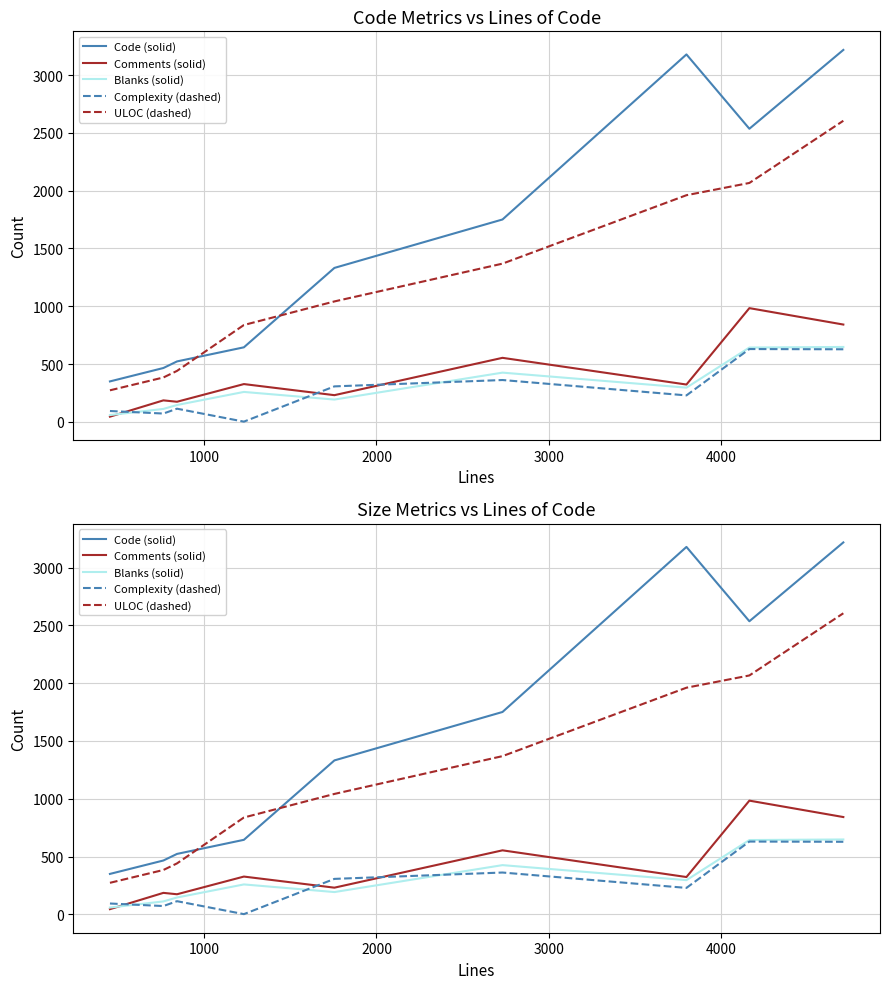

How many categories are shown in the chart?

9